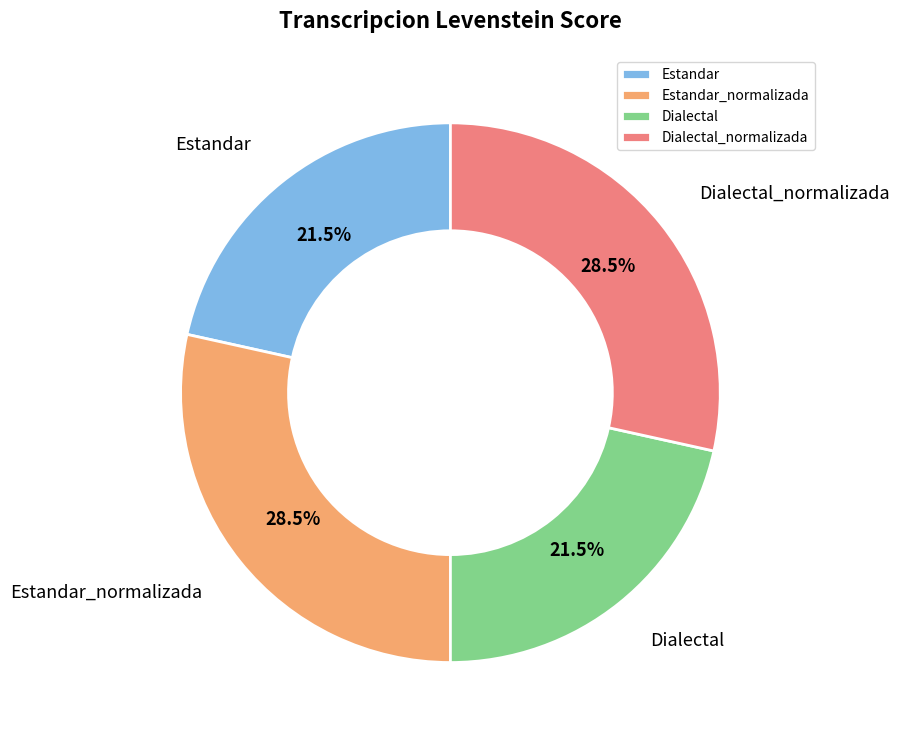

Is Dialectal_normalizada the majority of the pie?

No